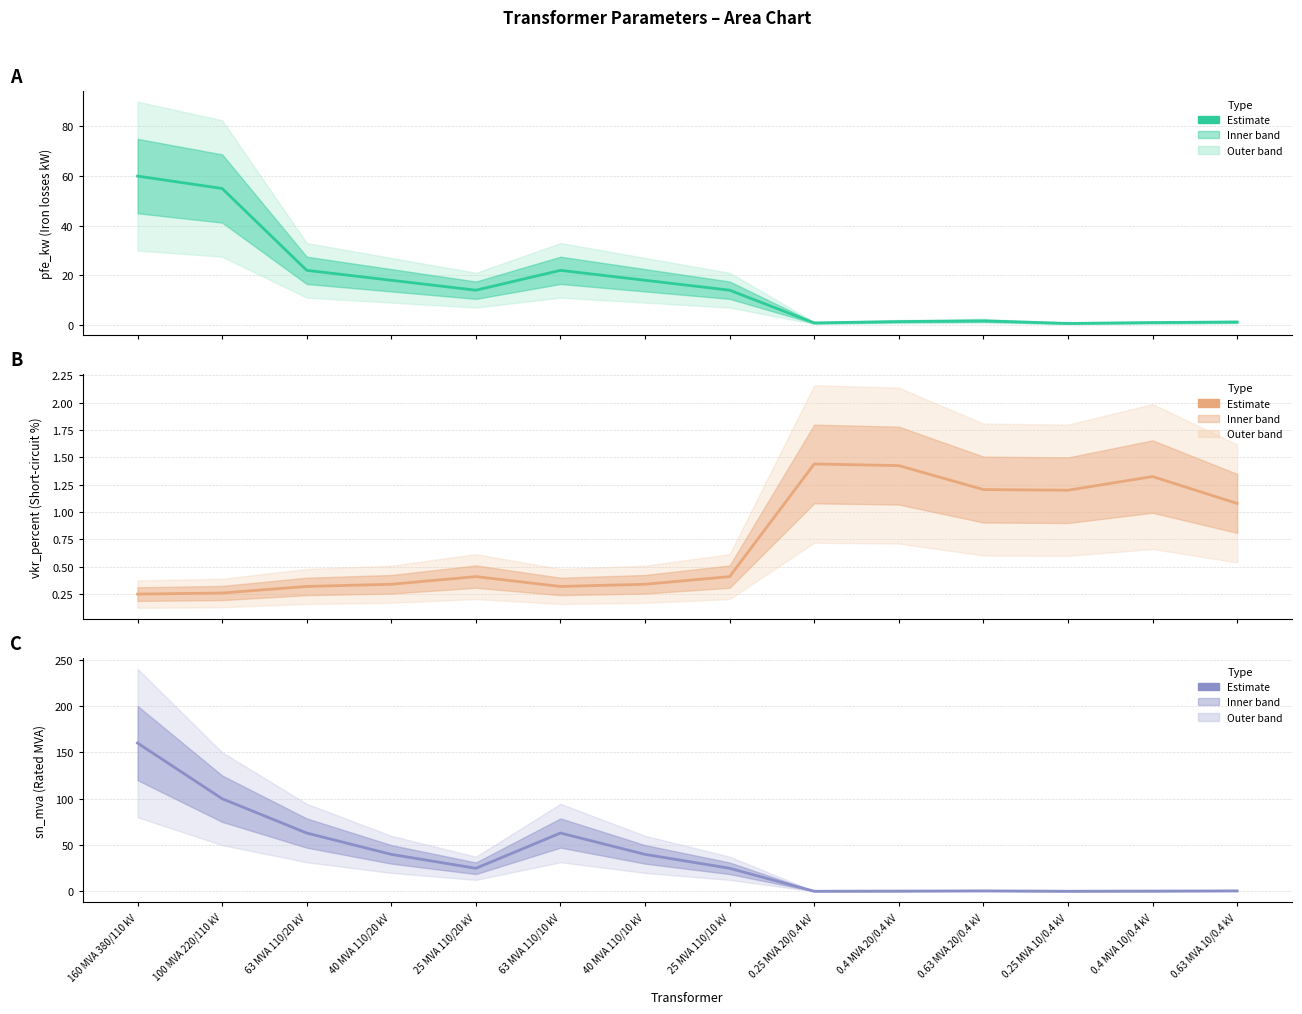

Which series has the largest total across all categories?

sn_mva (Rated MVA)